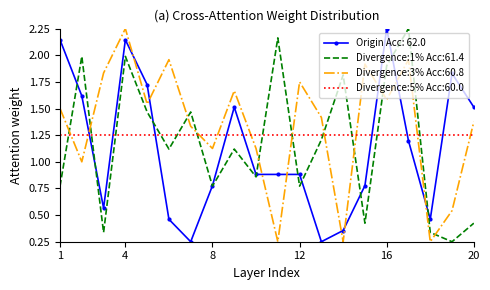

After their last crossing, which series has the higher values: Divergence:5% Acc:60.0 or Divergence:1% Acc:61.4?

Divergence:5% Acc:60.0